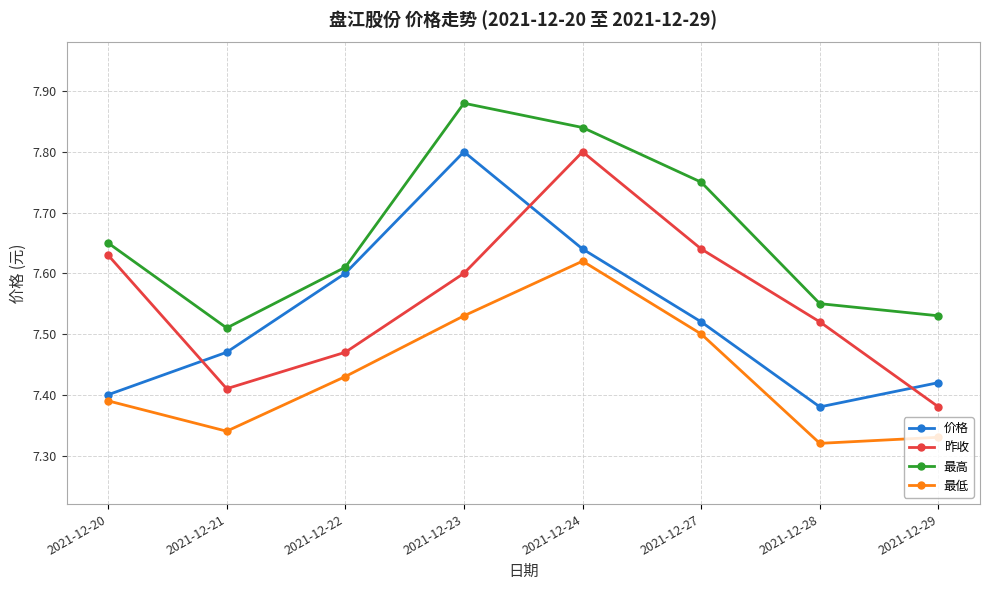

What is the total value across all series at 2021-12-24?

30.9